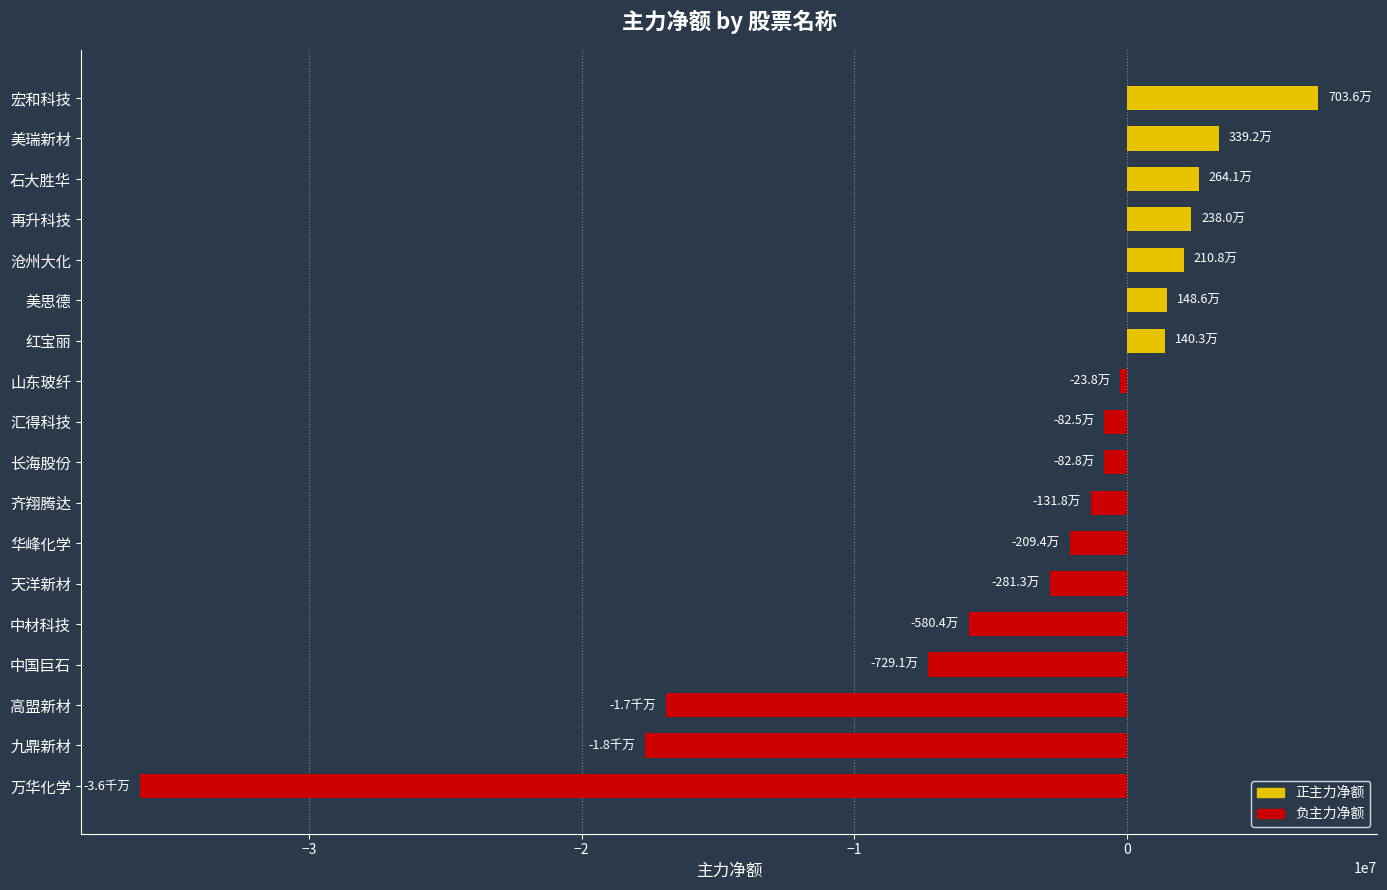

At which label is the value closest to -14593630?

高盟新材